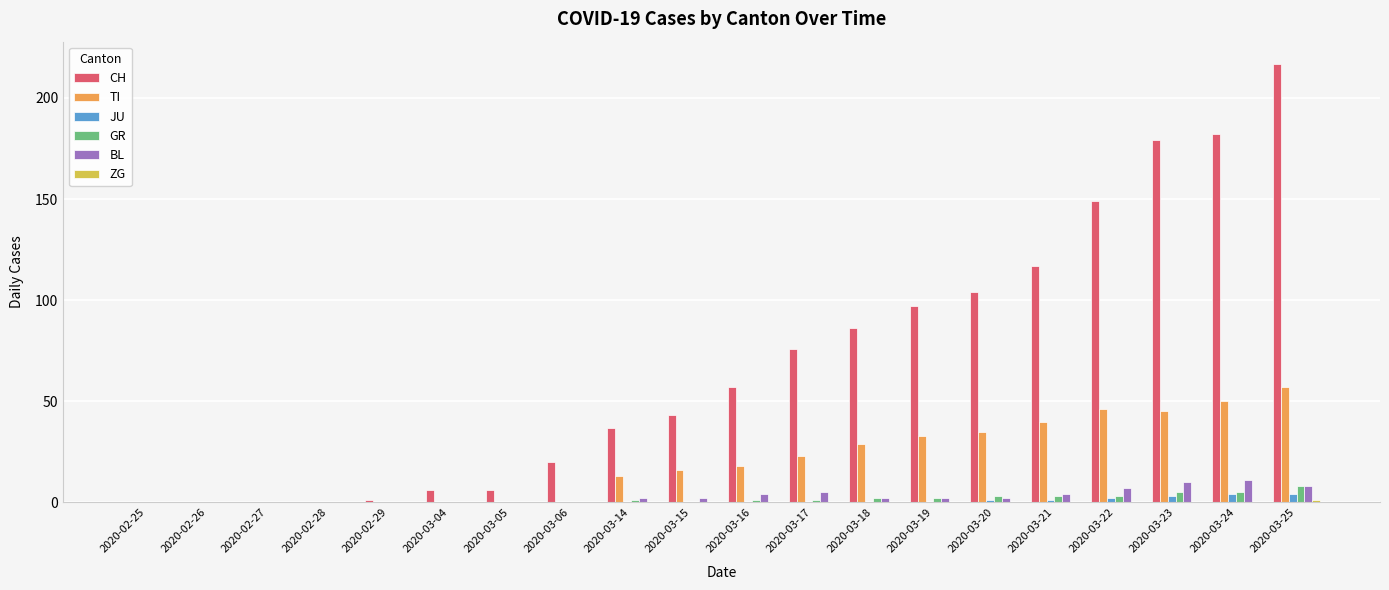

Which category has the highest value across all series?

2020-03-25